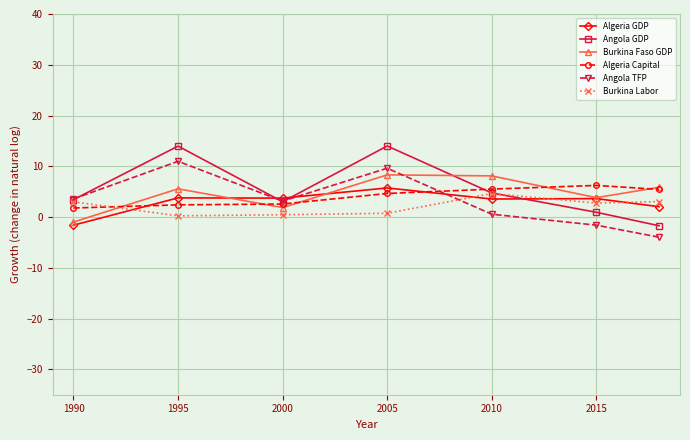

What is the value of the Algeria Capital point at the 5th from the left?

5.5